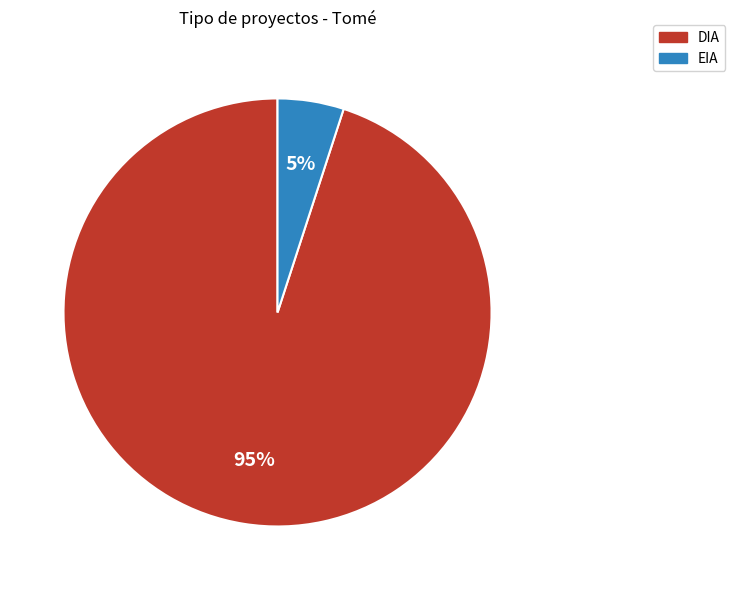

Do EIA and DIA together represent more than half of the pie?

Yes